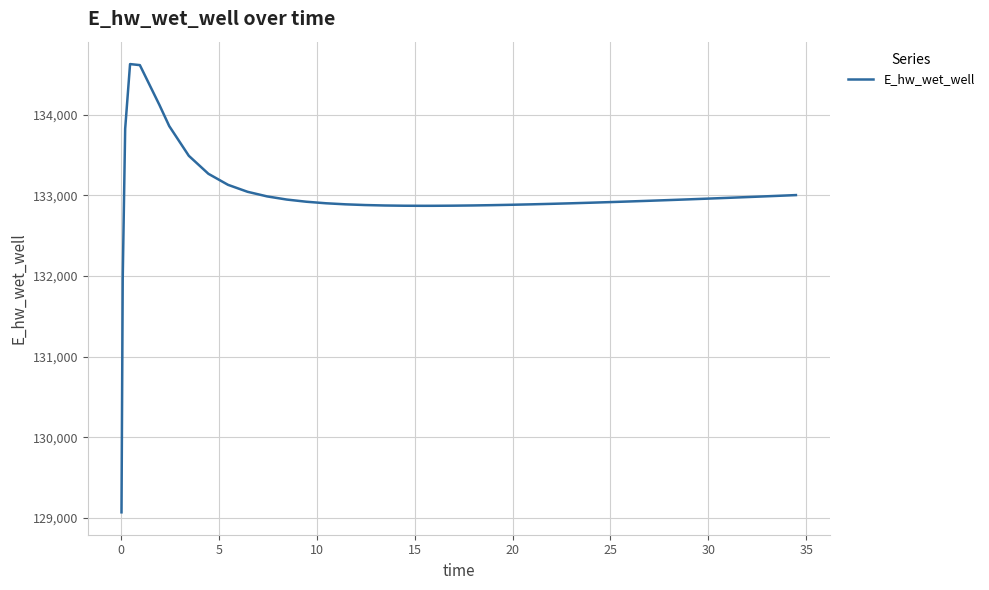

What is the greatest value displayed?

134627.9